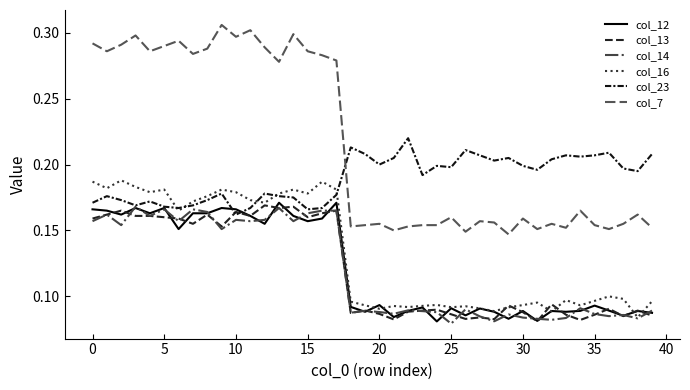

How many lines are shown in the chart?

6